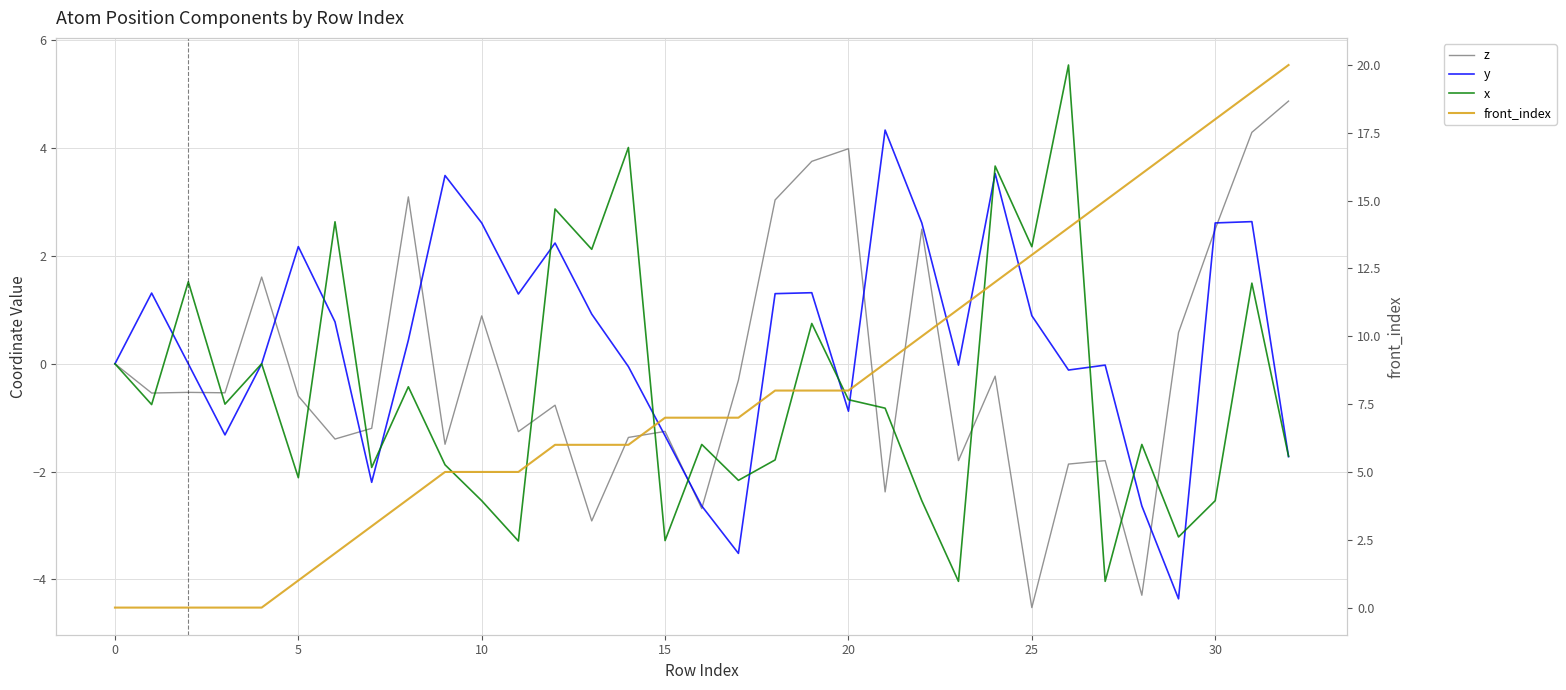

True or false: y and front_index intersect in this chart.

True